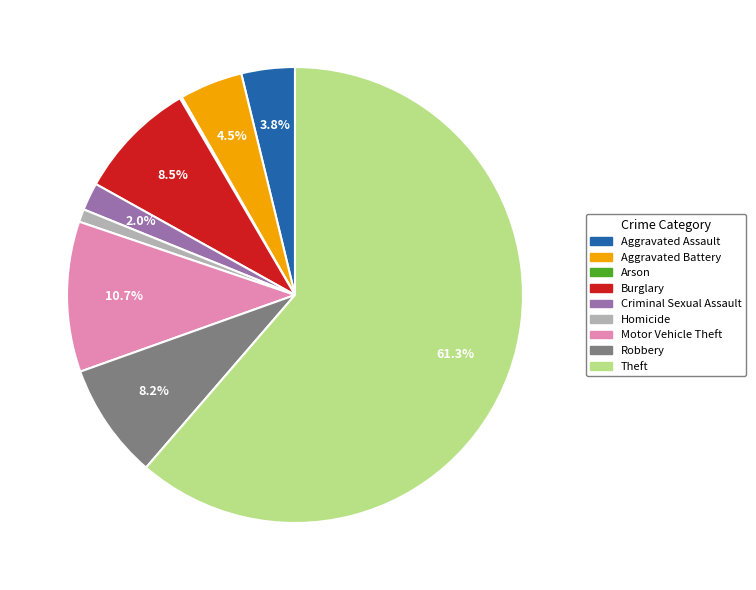

Is it true that Robbery is 8% of the pie?

True